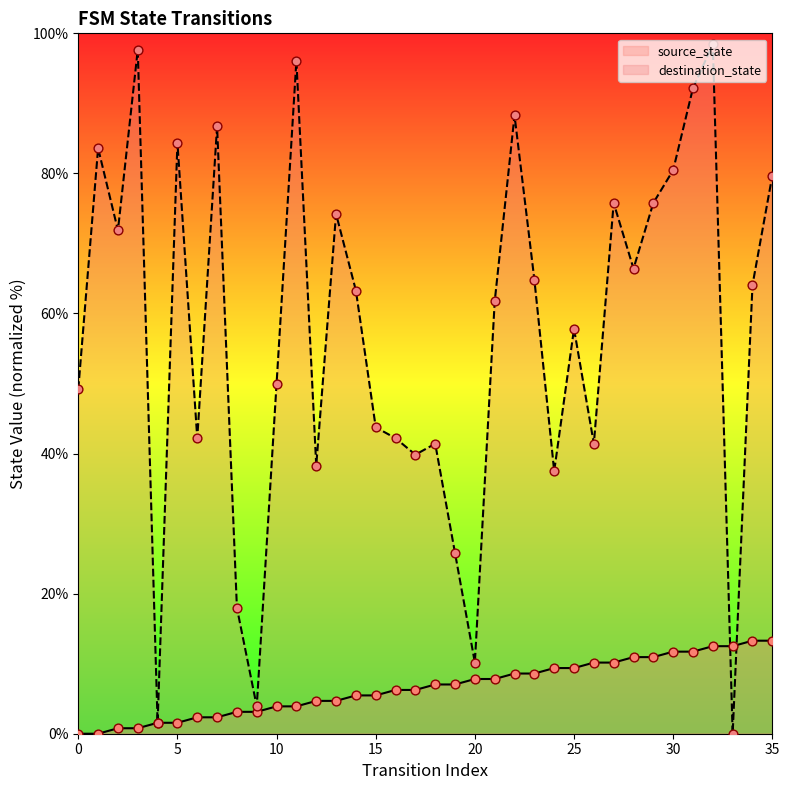

At how many categories does at least one series exceed 94?

3